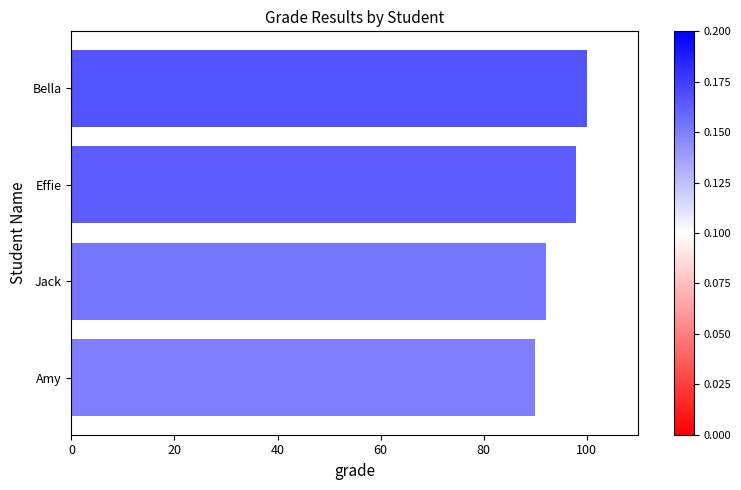

Does the chart contain stacked bars?

No